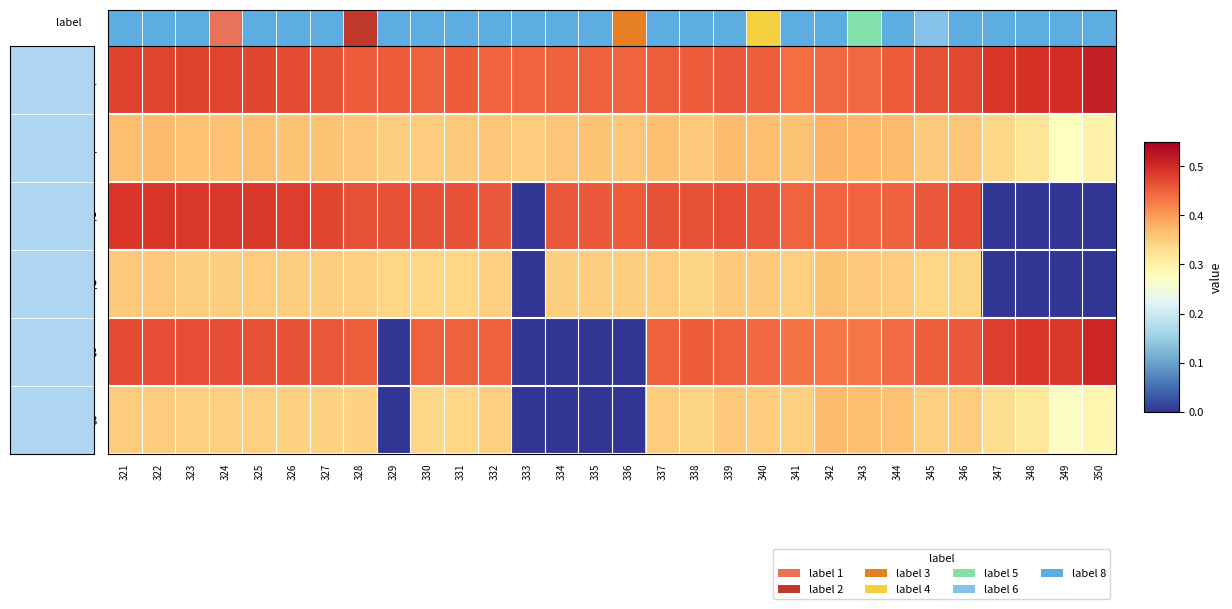

Which has a higher value, 322 or 350?

350